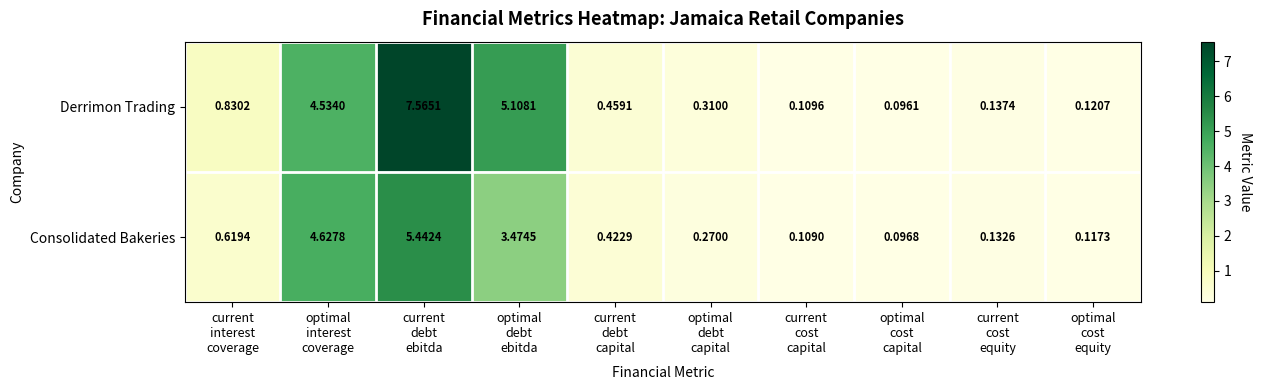

List the series in order of their peak value, lowest first.

Consolidated Bakeries, Derrimon Trading